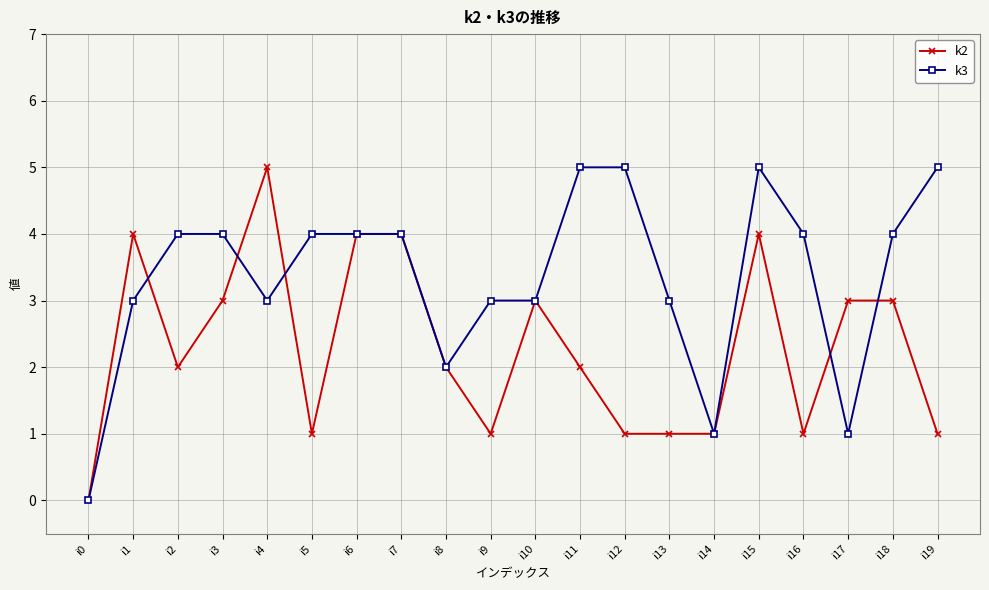

Is it true that k2 equals 3 at i10?

True